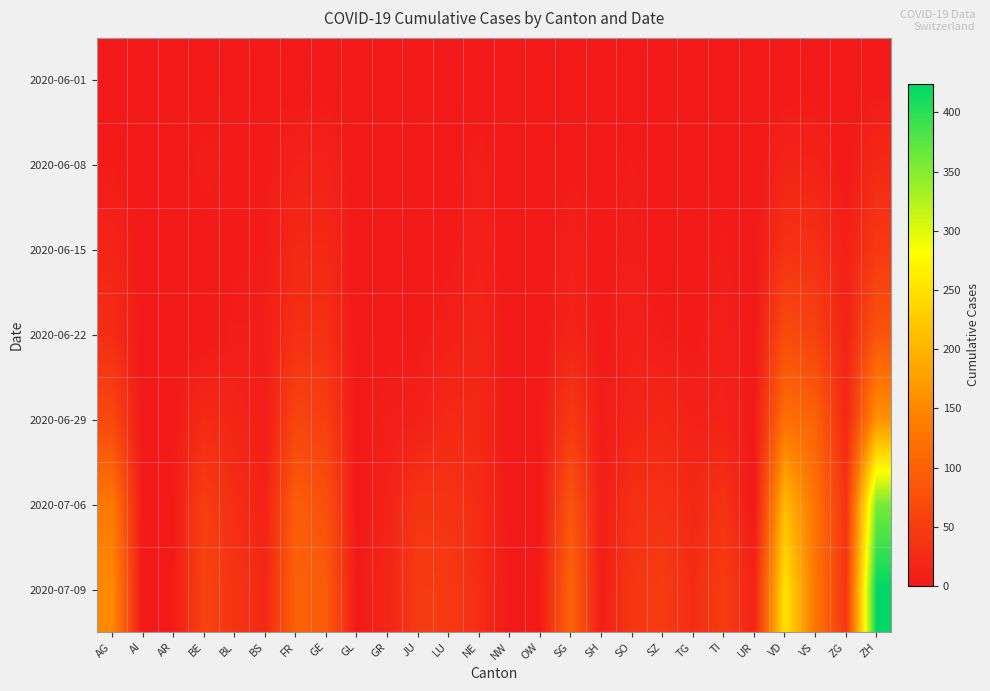

Reading left to right, transcribe all the data shown in this chart.

2020-06-01: AG=0	AI=0	AR=0	BE=0	BL=1	BS=0	FR=0	GE=1	GL=0	GR=0	JU=0	LU=0	NE=0	NW=0	OW=0	SG=0	SH=0	SO=0	SZ=0	TG=0	TI=0	UR=0	VD=0	VS=1	ZG=0	ZH=0
2020-06-08: AG=5	AI=0	AR=0	BE=8	BL=3	BS=4	FR=13	GE=14	GL=0	GR=1	JU=0	LU=1	NE=9	NW=0	OW=0	SG=4	SH=1	SO=6	SZ=0	TG=1	TI=1	UR=0	VD=16	VS=14	ZG=1	ZH=23
2020-06-15: AG=17	AI=0	AR=0	BE=0	BL=4	BS=5	FR=22	GE=22	GL=0	GR=2	JU=1	LU=3	NE=12	NW=0	OW=0	SG=11	SH=3	SO=8	SZ=1	TG=1	TI=6	UR=0	VD=35	VS=32	ZG=11	ZH=45
2020-06-22: AG=28	AI=0	AR=0	BE=0	BL=7	BS=7	FR=32	GE=32	GL=0	GR=3	JU=3	LU=10	NE=18	NW=0	OW=0	SG=16	SH=3	SO=11	SZ=6	TG=3	TI=11	UR=0	VD=71	VS=56	ZG=14	ZH=83
2020-06-29: AG=65	AI=0	AR=2	BE=25	BL=17	BS=7	FR=61	GE=52	GL=1	GR=8	JU=11	LU=23	NE=21	NW=0	OW=1	SG=46	SH=5	SO=16	SZ=21	TG=12	TI=13	UR=2	VD=121	VS=101	ZG=21	ZH=162
2020-07-06: AG=132	AI=0	AR=4	BE=52	BL=29	BS=12	FR=95	GE=76	GL=1	GR=13	JU=39	LU=37	NE=27	NW=0	OW=2	SG=83	SH=7	SO=32	SZ=35	TG=21	TI=36	UR=0	VD=208	VS=123	ZG=36	ZH=357
2020-07-09: AG=153	AI=0	AR=5	BE=59	BL=38	BS=21	FR=101	GE=92	GL=3	GR=18	JU=47	LU=46	NE=29	NW=1	OW=5	SG=104	SH=8	SO=41	SZ=49	TG=27	TI=50	UR=16	VD=252	VS=128	ZG=41	ZH=424